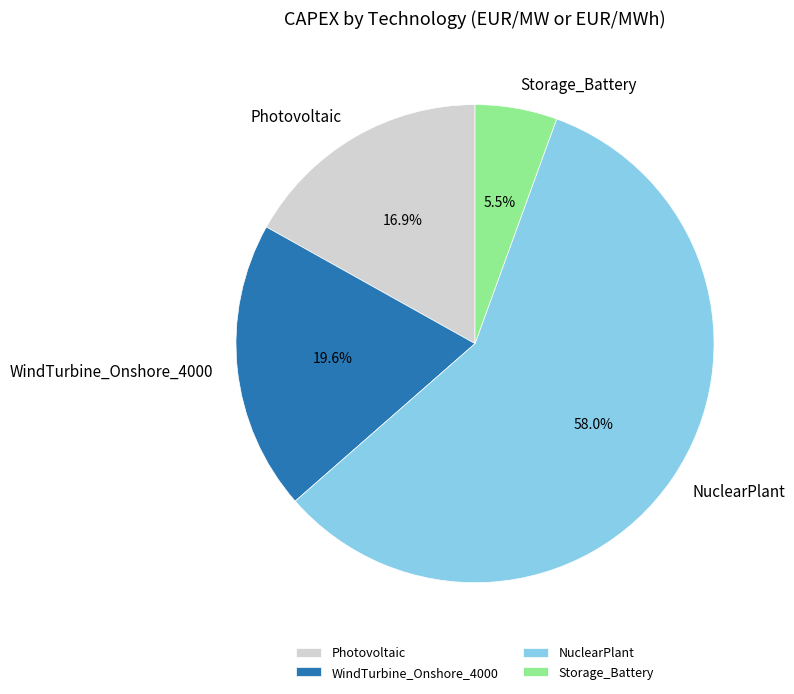

To the nearest percent, what is the difference between the largest and smallest slice percentages?

52%